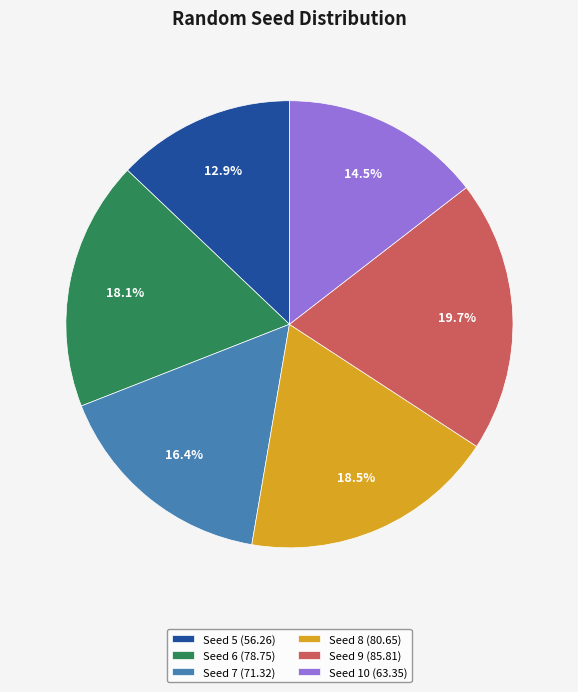

Does any single category account for the majority?

No